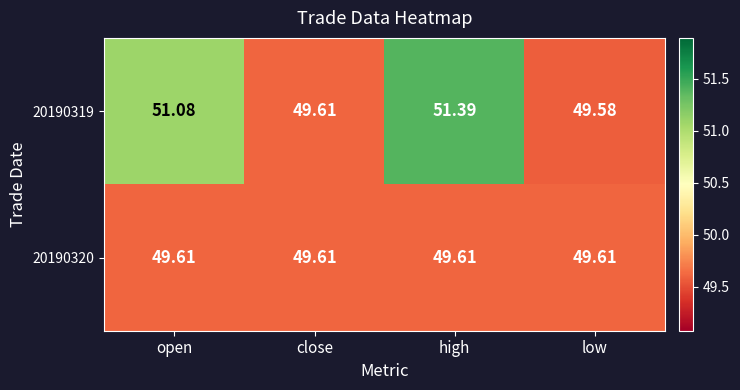

At which label does 20190319 first exceed 51?

open